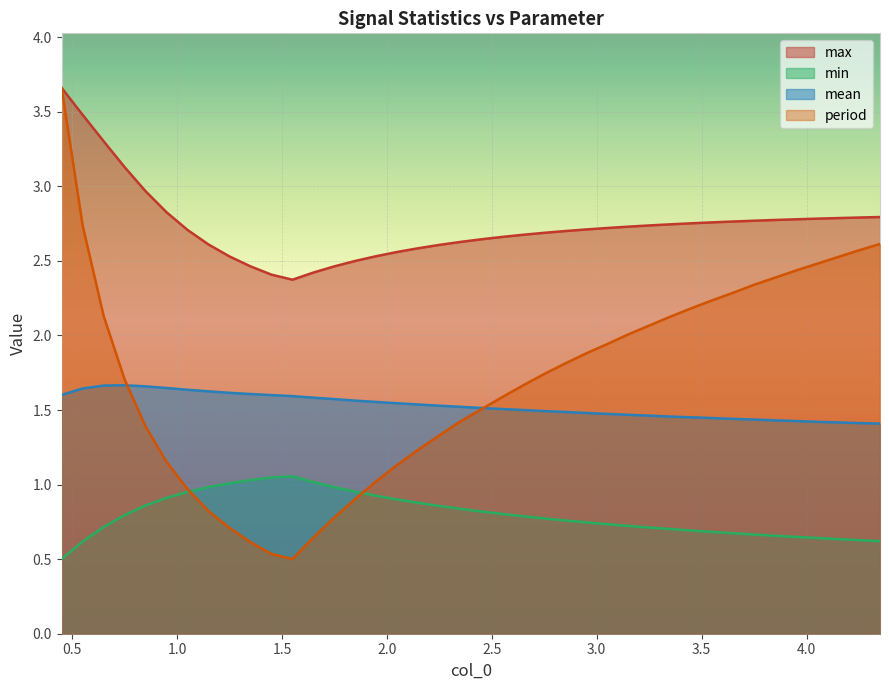

What is the sum of all period values?

67.8